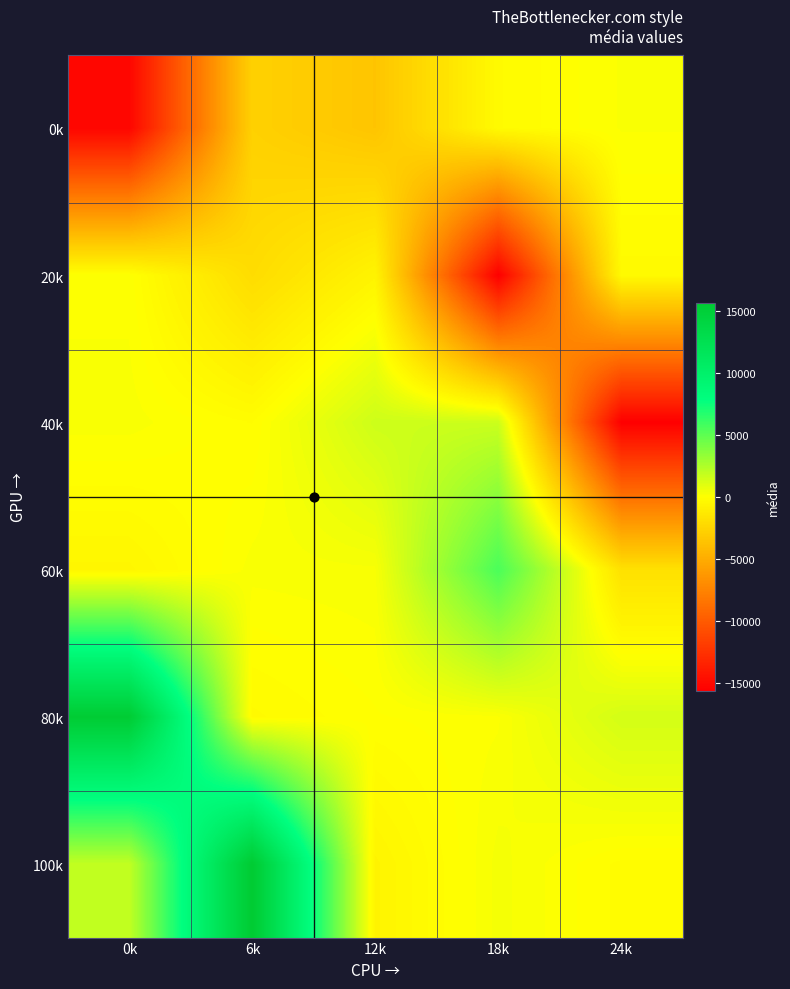

Reading right to left, transcribe all the data shown in this chart.

0k: 24k=152.1	18k=-242.9	12k=-3546.8	6k=-2800.8	0k=-15265.5
20k: 24k=-283.6	18k=-15640.9	12k=-639.4	6k=-2091.2	0k=91.7
40k: 24k=-15630.2	18k=1630.8	12k=1557.0	6k=-110.9	0k=201.9
60k: 24k=-1800.5	18k=5558.8	12k=234.4	6k=192.1	0k=-509.8
80k: 24k=1351.9	18k=117.8	12k=-0.4	6k=-258.8	0k=15521.9
100k: 24k=-146.2	18k=312.2	12k=-634.4	6k=15674.5	0k=1887.4